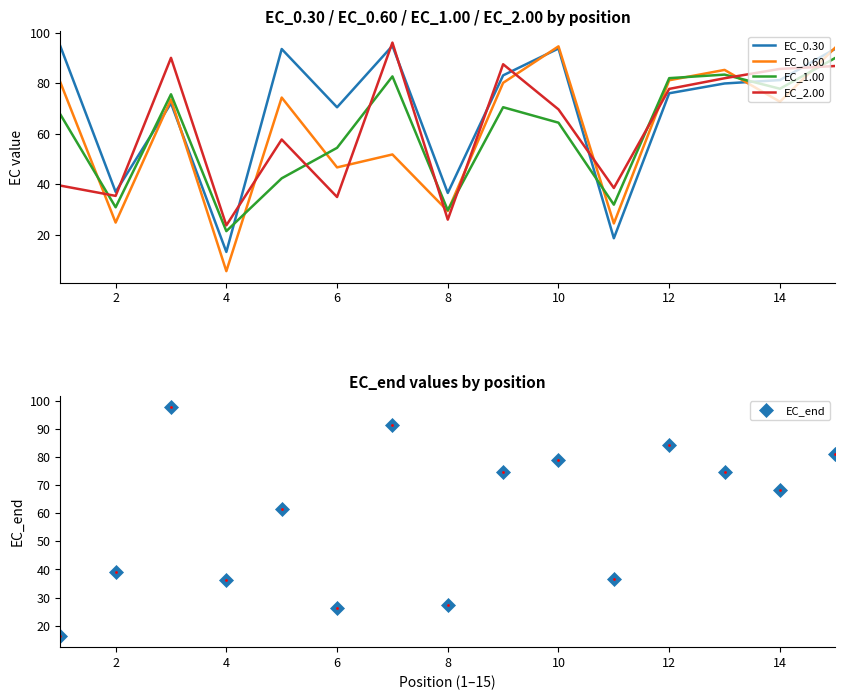

What is the lowest value of the EC_0.60 series?

5.5